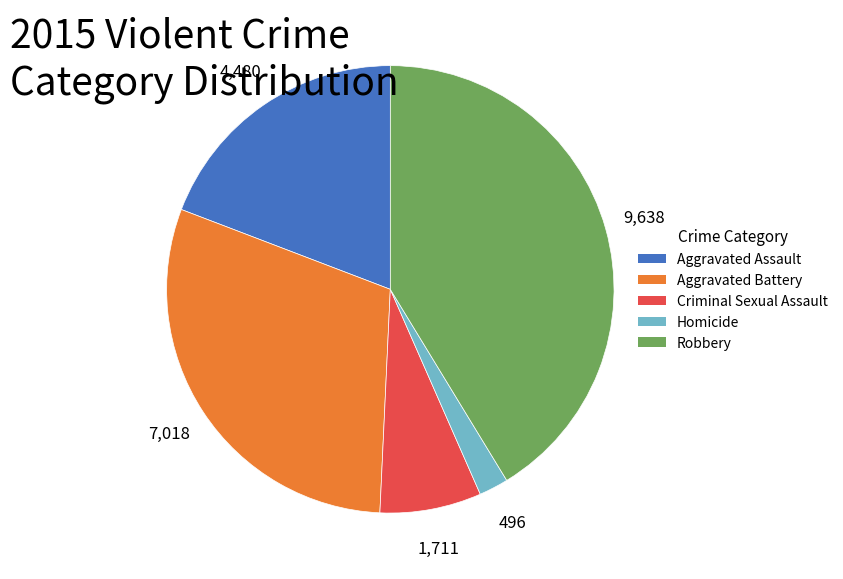

Is it true that Criminal Sexual Assault is 7% of the pie?

True